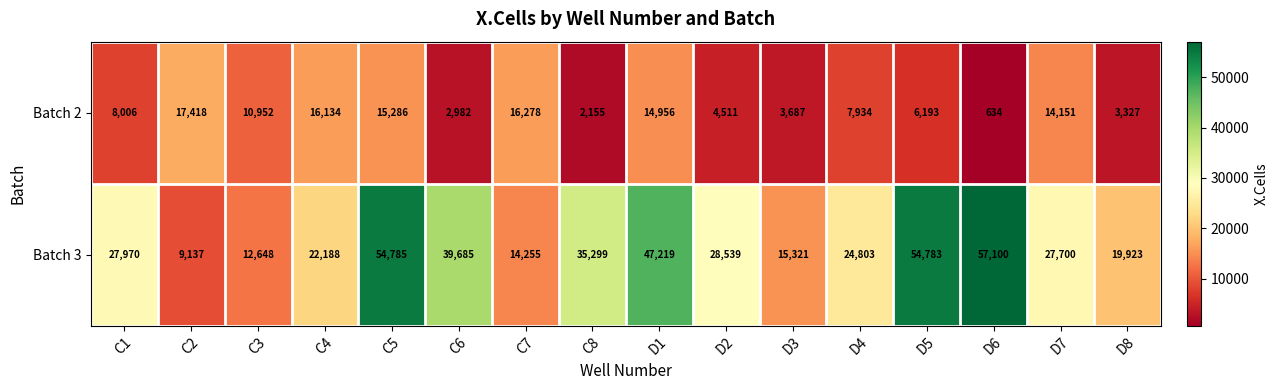

Read the Batch 2 value at C6, to the nearest 100.

3000